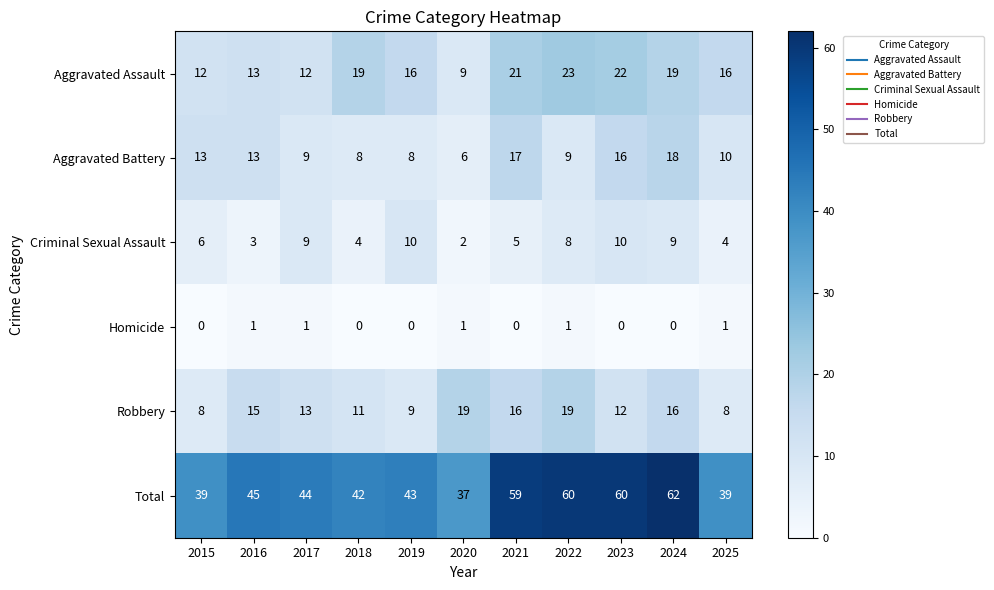

Between 2015 and 2021, which series saw the biggest shift?

Total